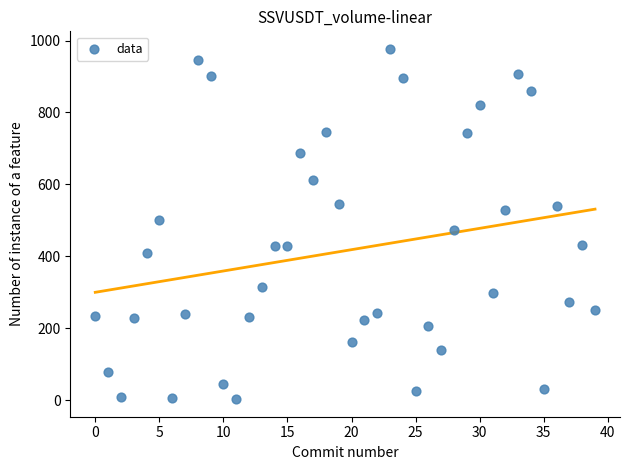

Count the number of points in this scatter plot.

40